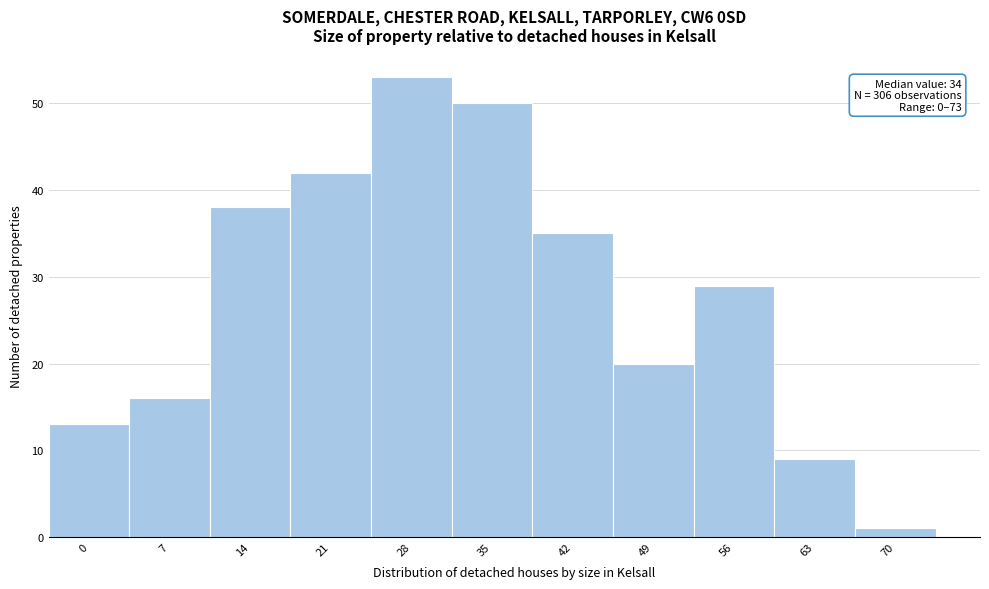

Reading right to left, list all the values displayed in this chart.

70=1	63=9	56=29	49=20	42=35	35=50	28=53	21=42	14=38	7=16	0=13